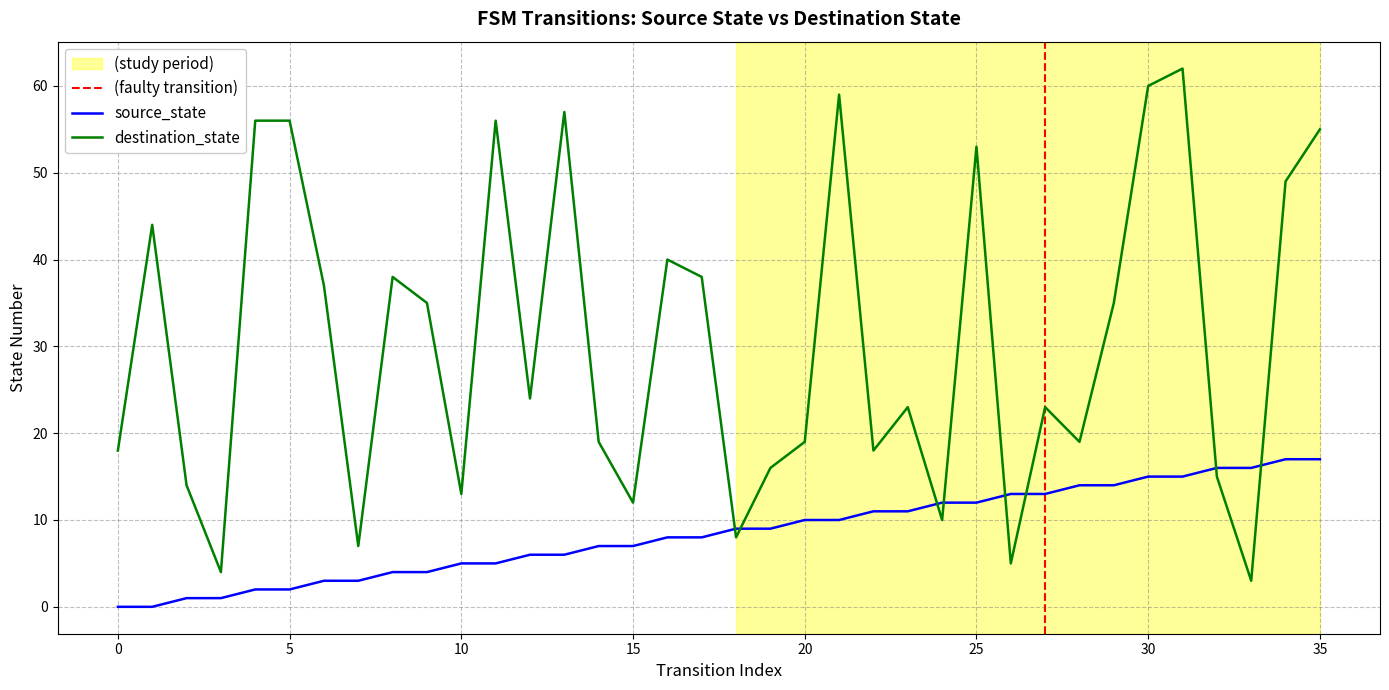

Is this an area chart (filled region under the line)?

No